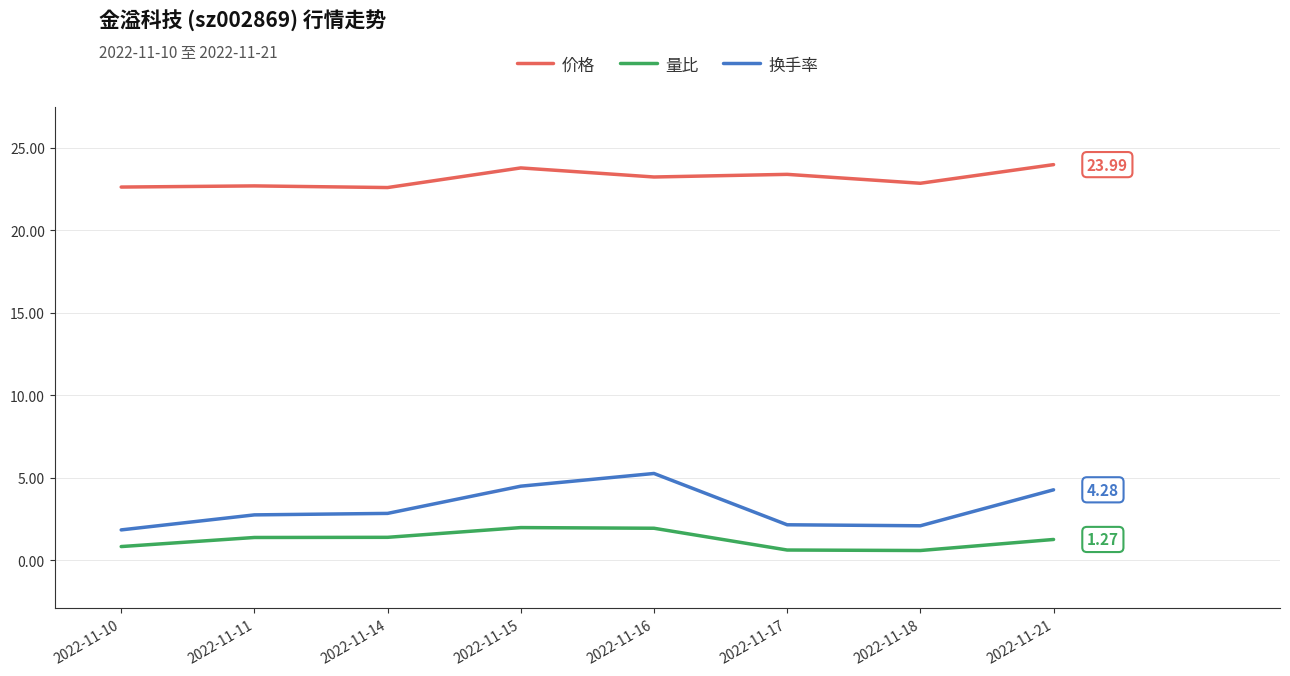

How many lines are shown in the chart?

3